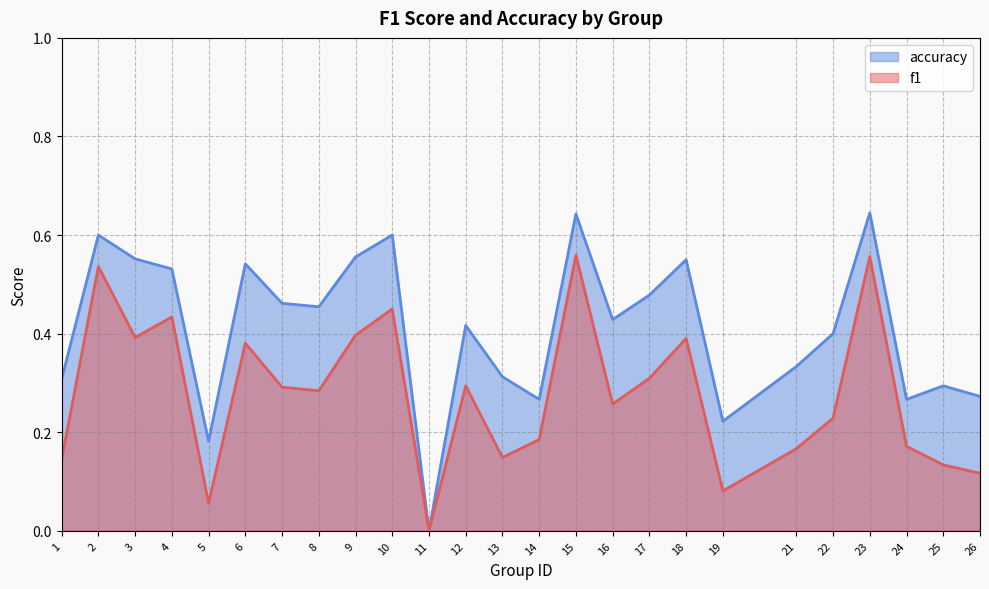

At which label does accuracy reach its peak?

23